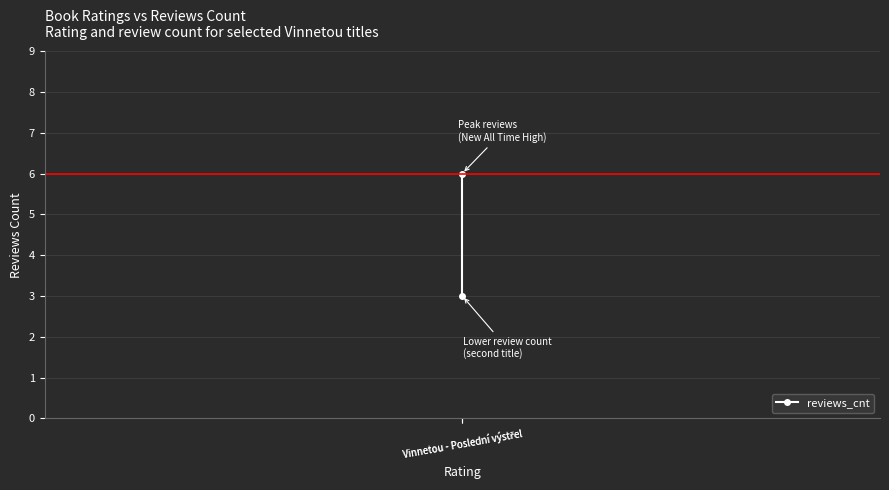

What is the maximum value shown in the chart?

6